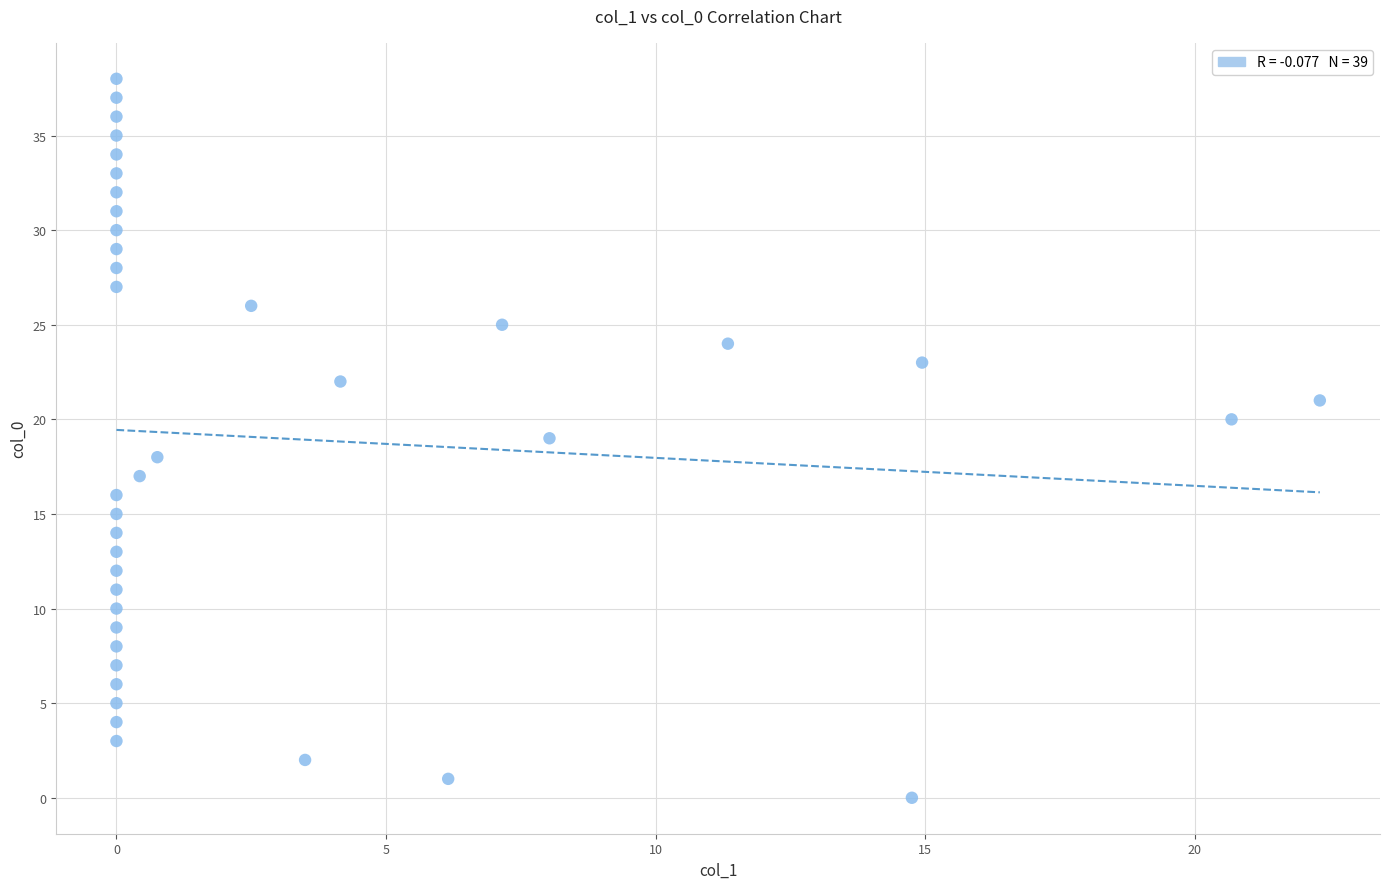

What is the range of Y values (max minus min)?

38